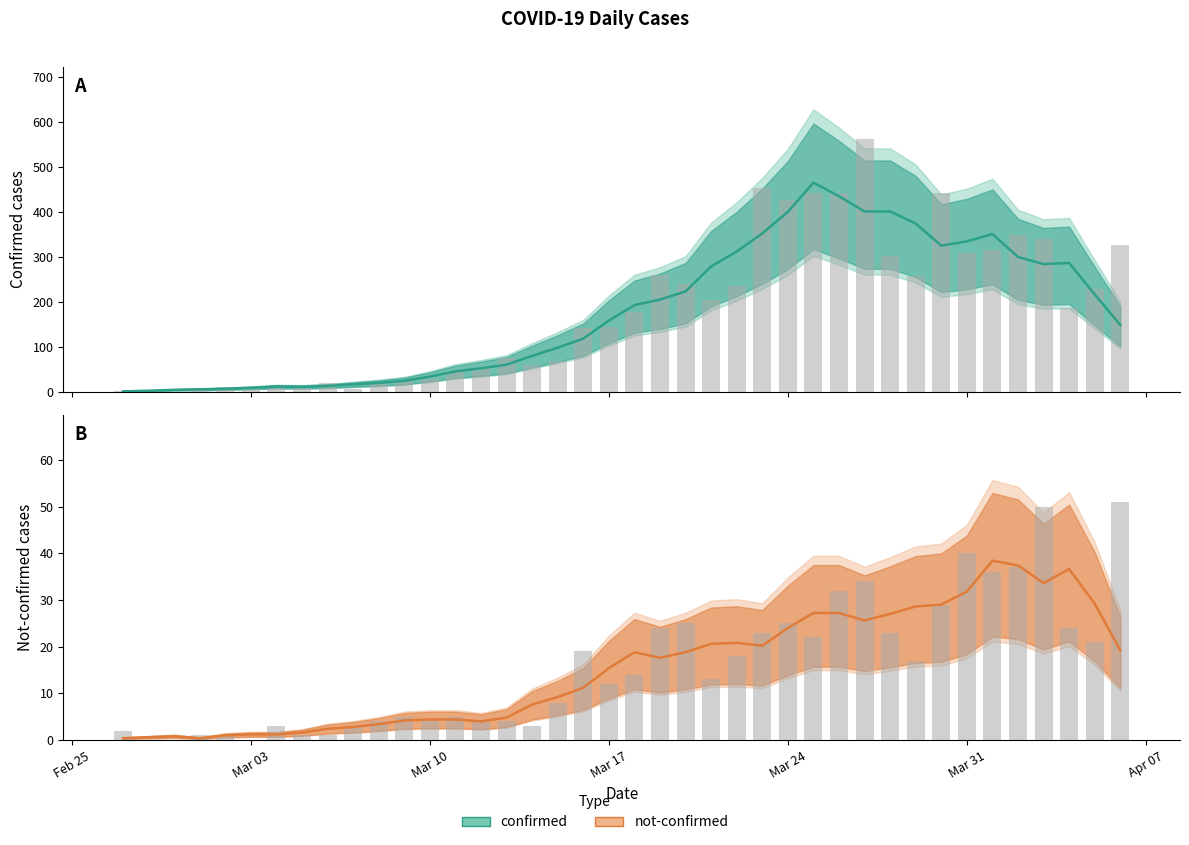

How many data points in confirmed (bars) are less than 177?

20